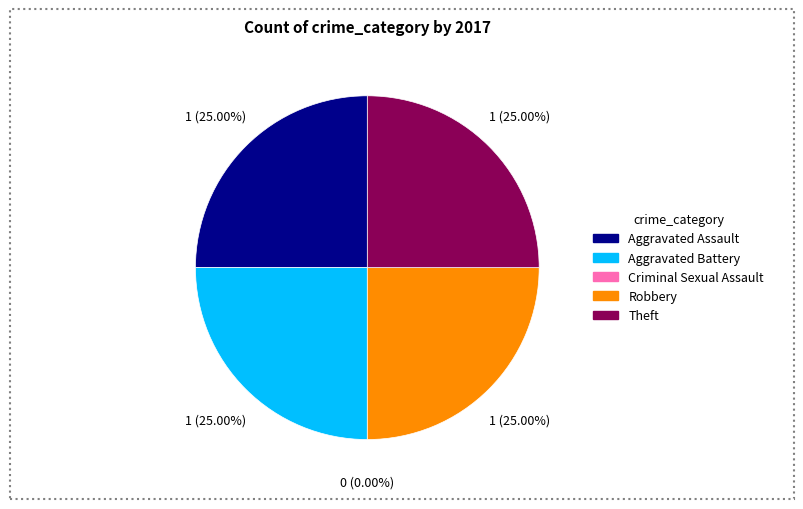

To the nearest percent, what is the combined percentage of Aggravated Battery and Robbery?

50%